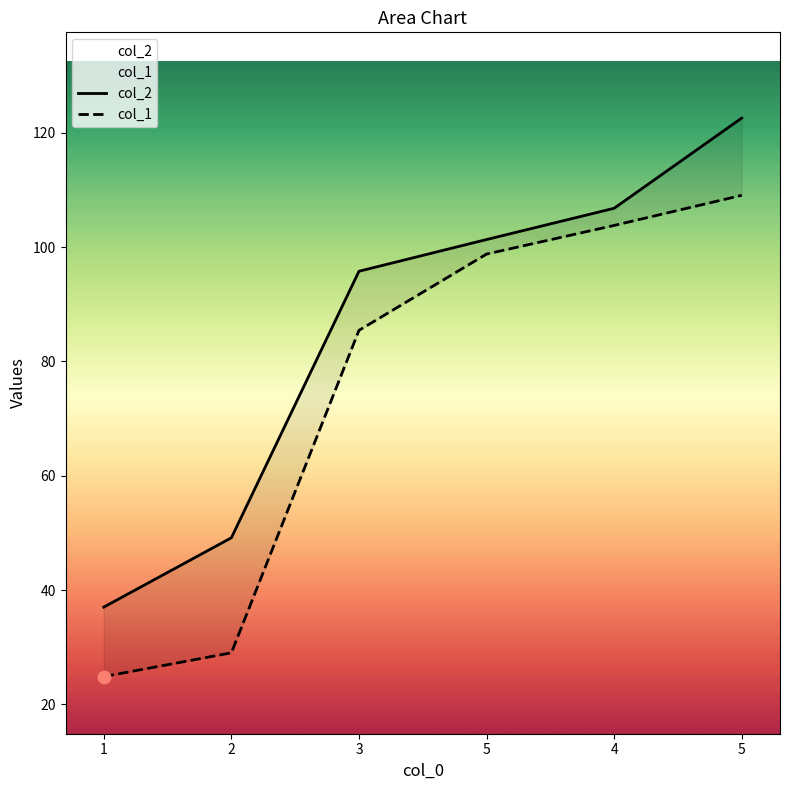

At how many categories does at least one series exceed 36?

6